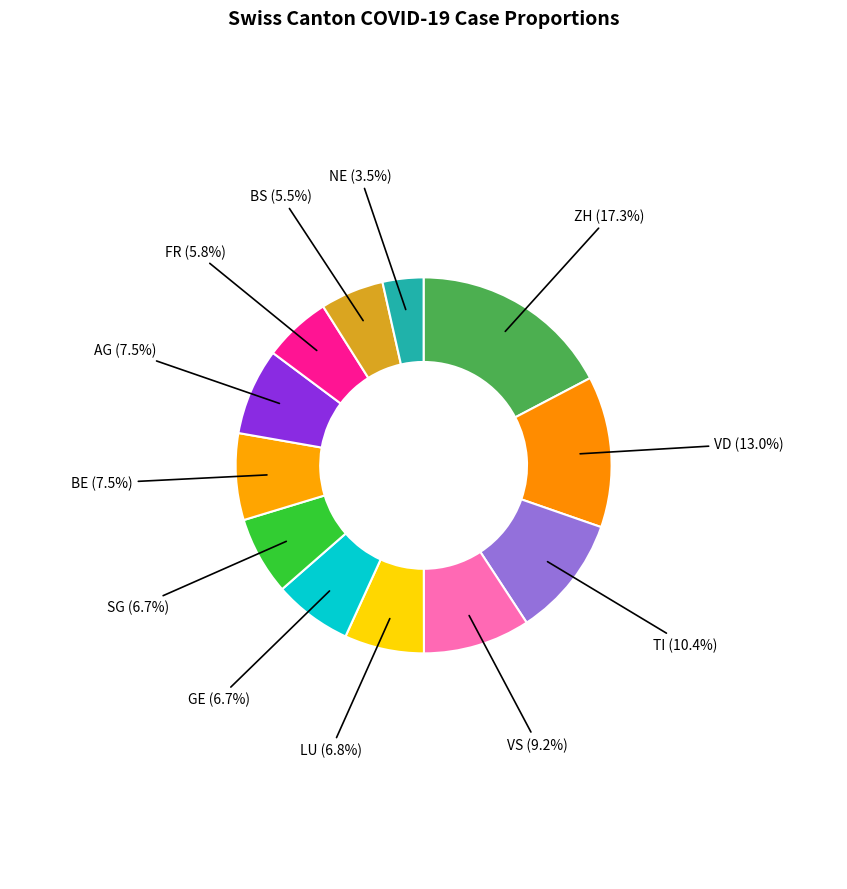

To the nearest percent, what is the difference between the ZH and VS slice percentages?

8%